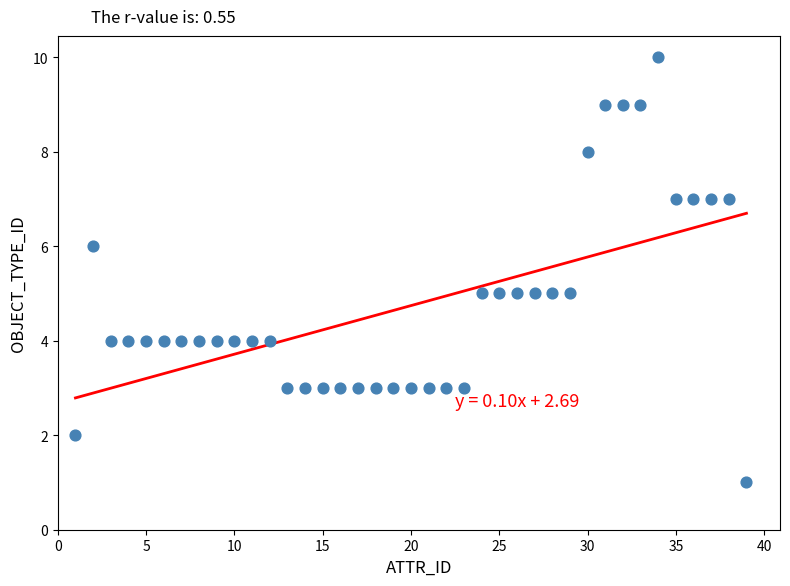

What is the range of X values (max minus min)?

38